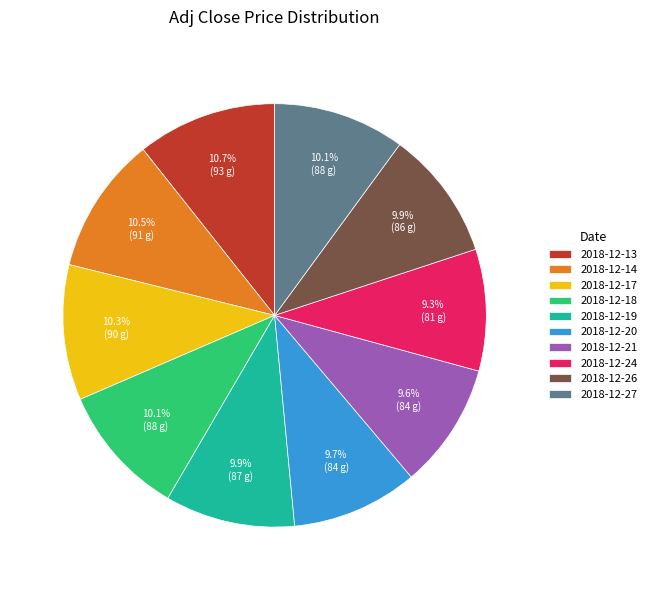

To the nearest percent, what percentage of the pie is 2018-12-19?

10%